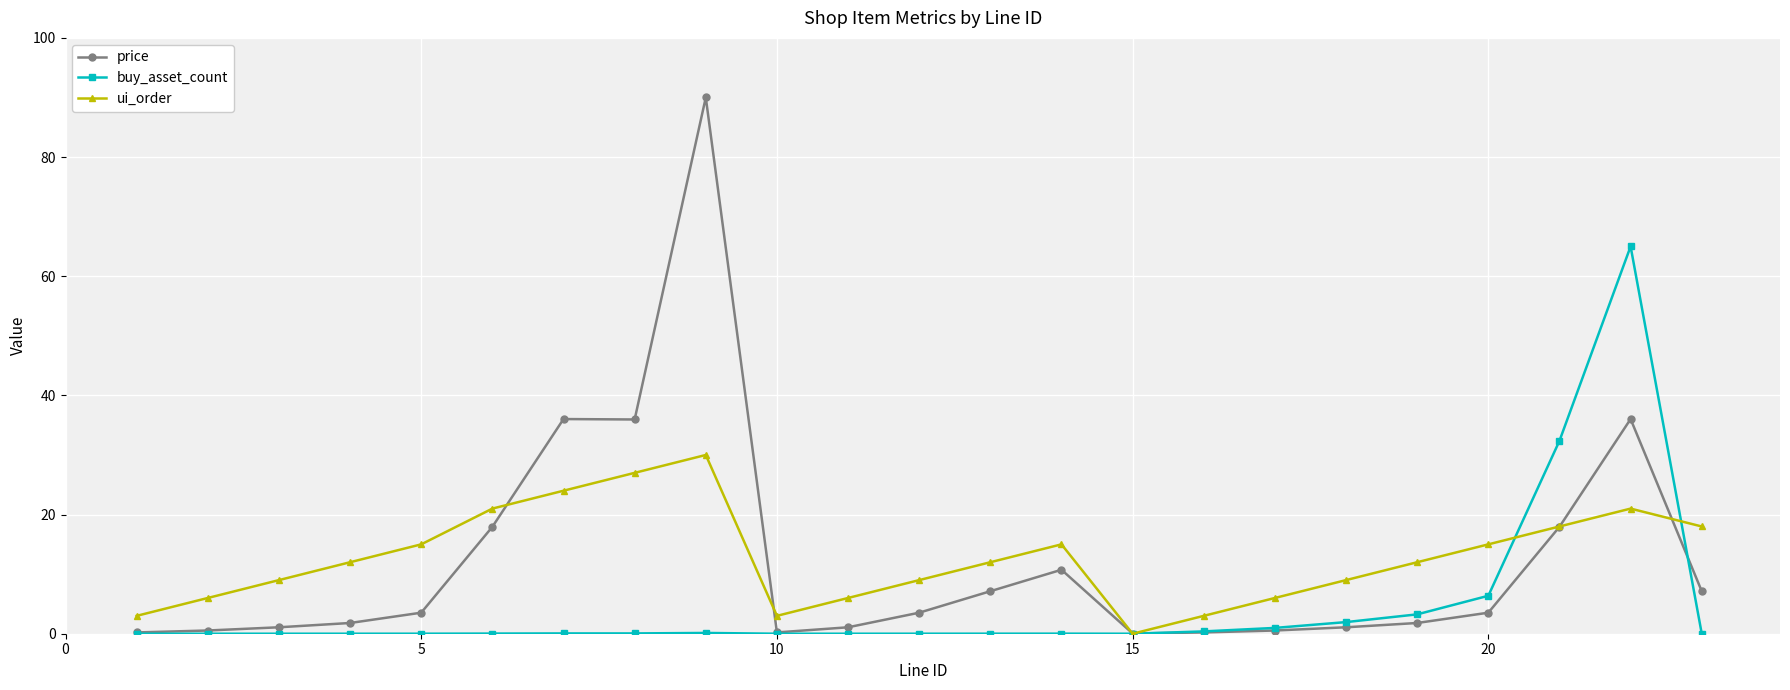

True or false: ui_order has more than 1 points higher than both neighbors.

True